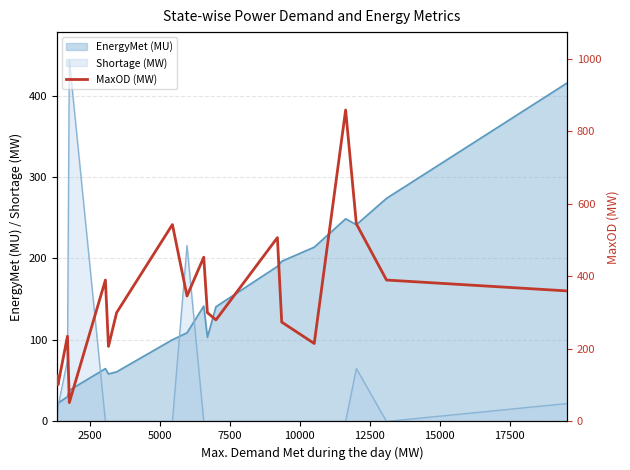

Is it true that the value at 16 is 812?

False